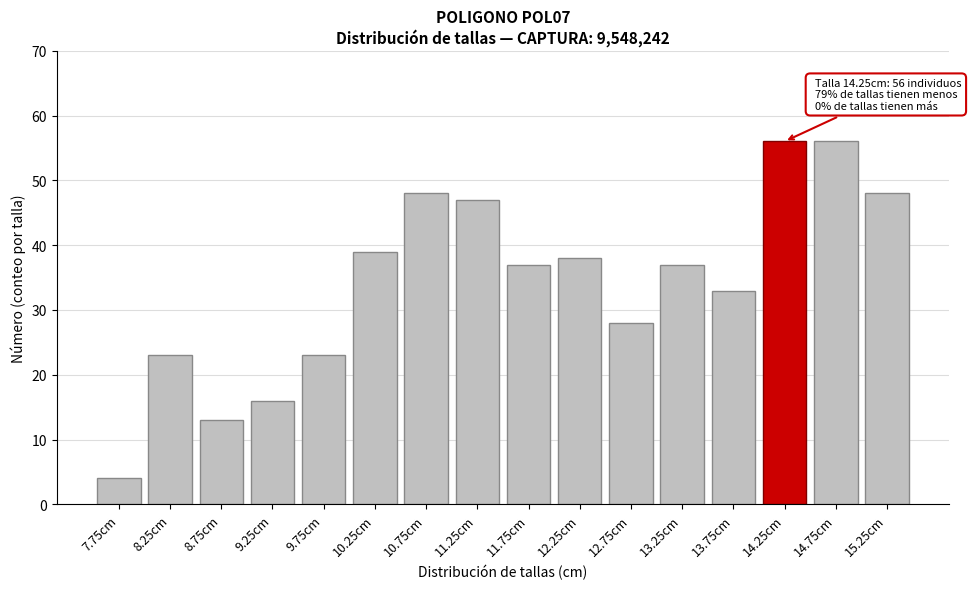

Reading left to right, transcribe all the data shown in this chart.

4	23	13	16	23	39	48	47	37	38	28	37	33	56	56	48